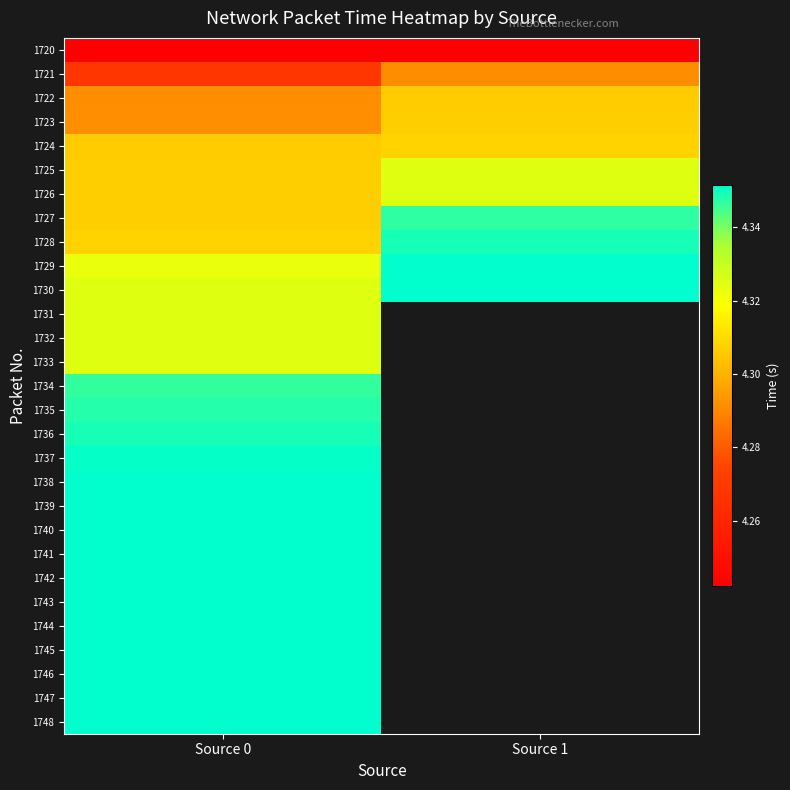

At which label does 1740 reach its peak?

Source 0